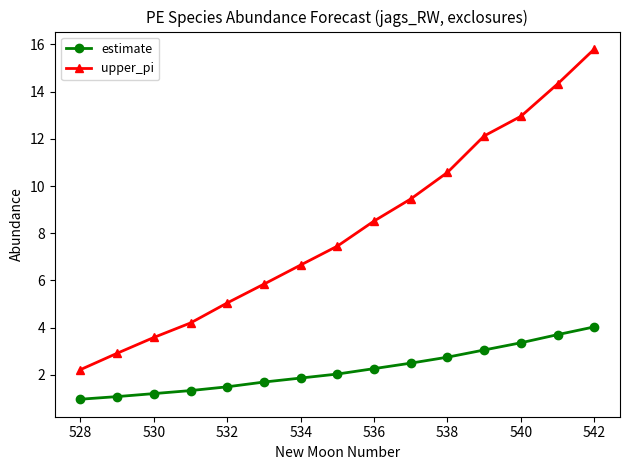

Which series has the largest range (max minus min)?

upper_pi